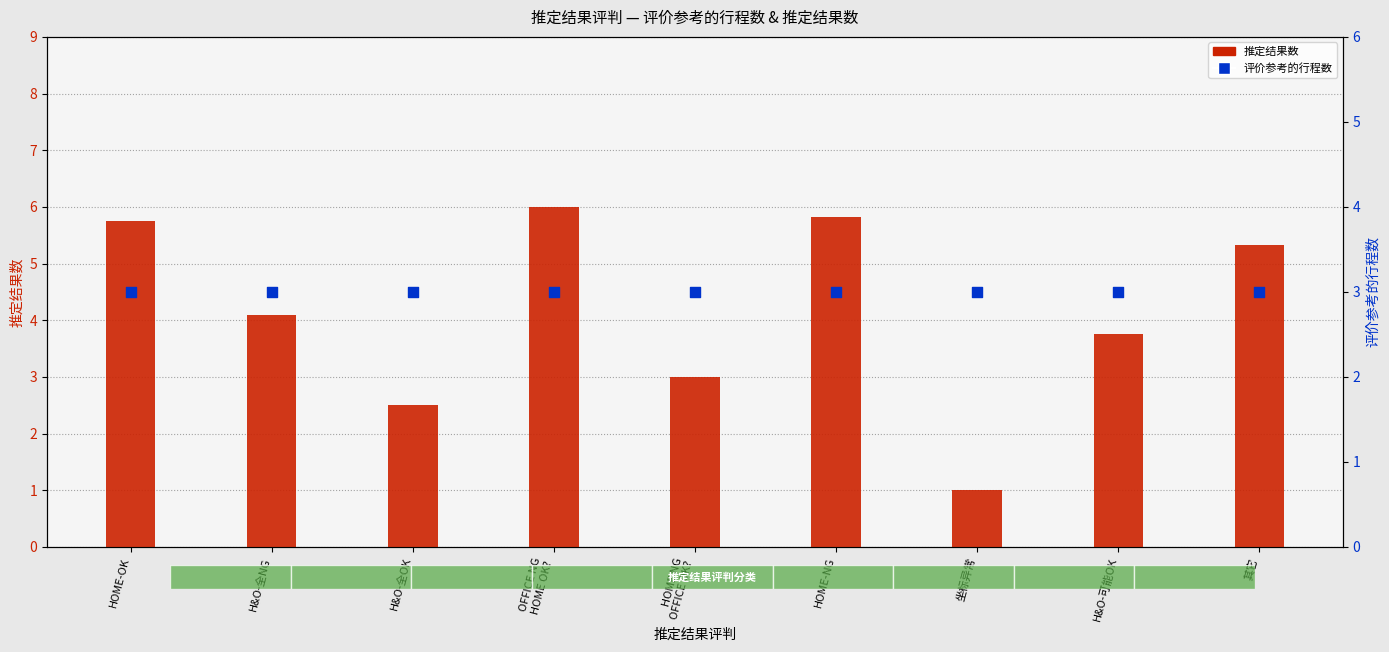

Which series reaches the minimum Y coordinate?

推定结果数